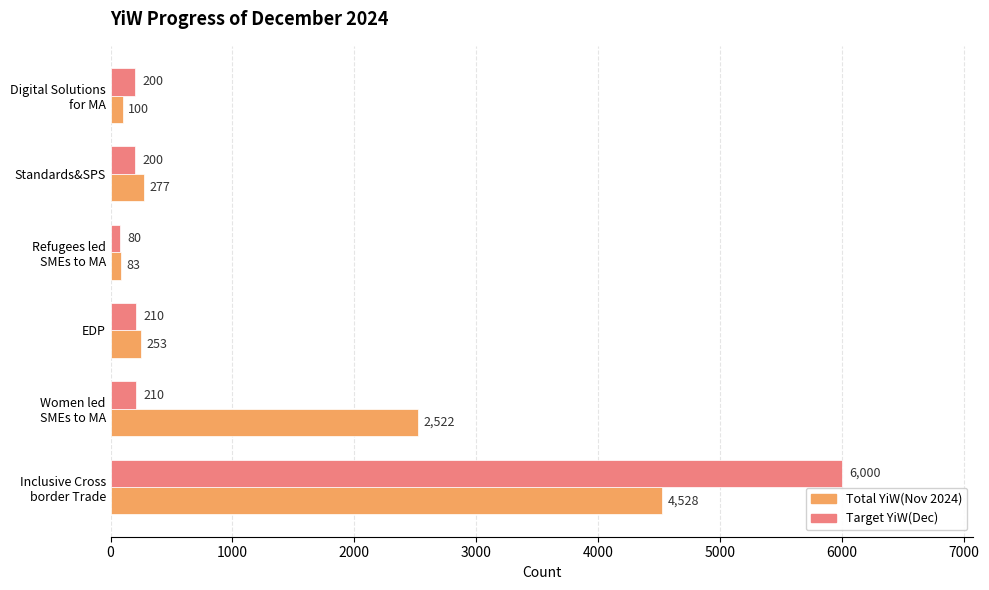

What is the total value across all series at EDP?

463